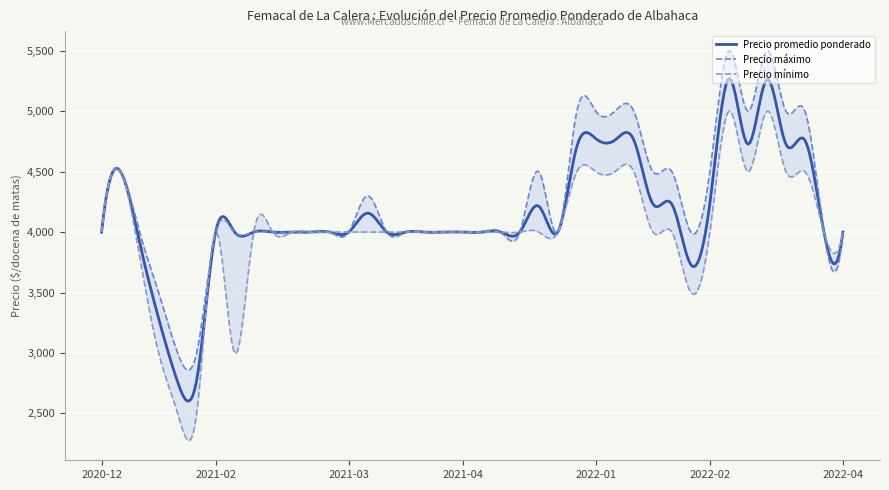

How many lines are shown in the chart?

3